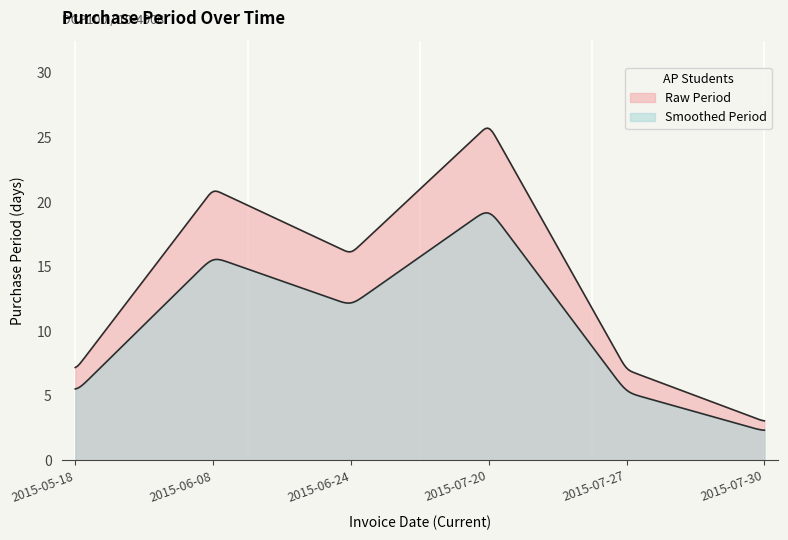

What is the difference between the maximum and minimum values?

23